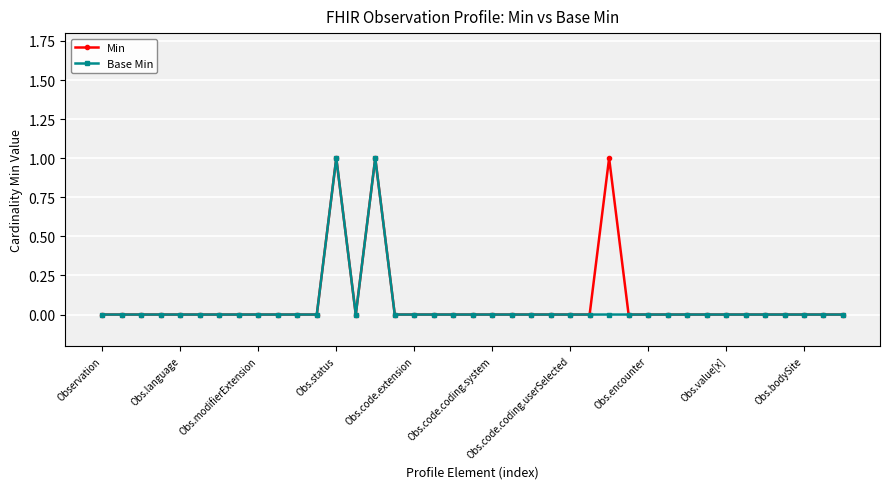

True or false: Base Min has more than 0 points higher than both neighbors.

True